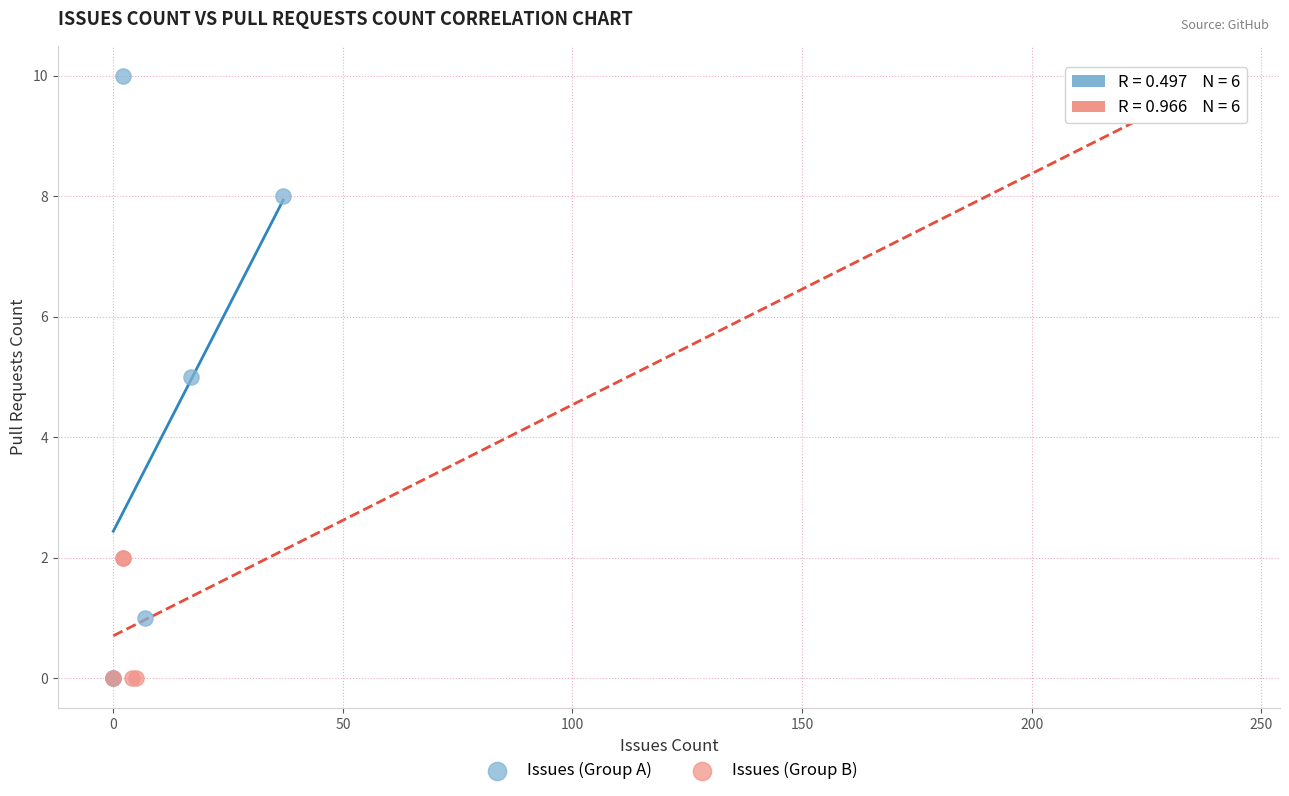

What are all the series names shown in the legend?

Issues (Group A), Issues (Group B)